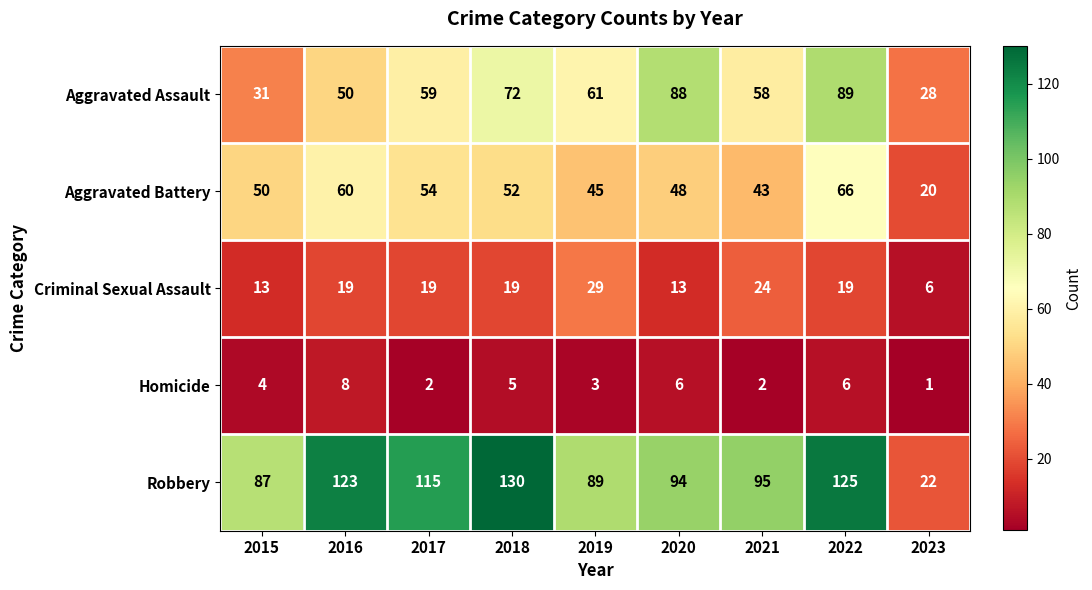

Between 2016 and 2018, which series saw the biggest shift?

Aggravated Assault